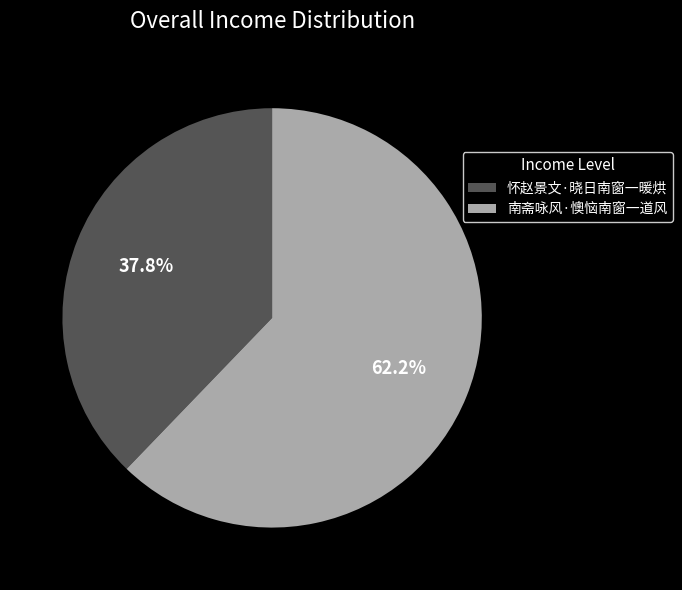

Which category has the biggest portion of the pie?

南斋咏风·懊恼南窗一道风